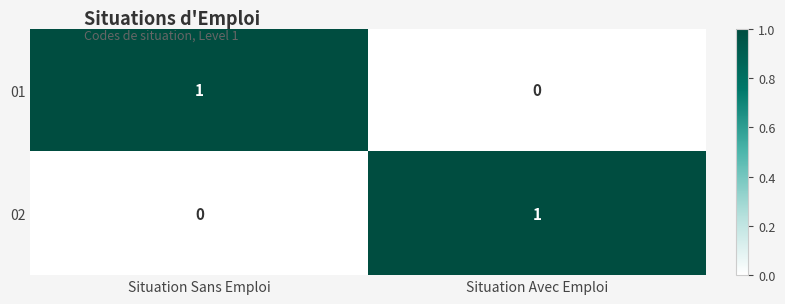

Is the value of 01 at Situation Avec Emploi greater than the value of 02 at Situation Avec Emploi?

No